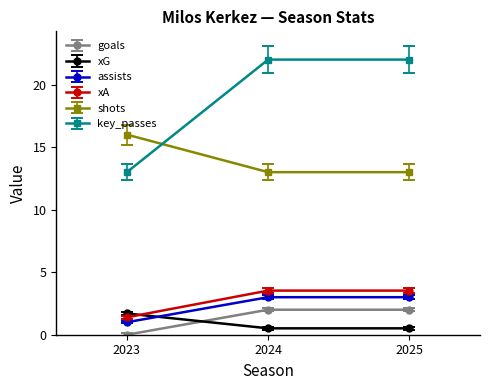

Is it true that assists equals 3.0 at 2025?

True